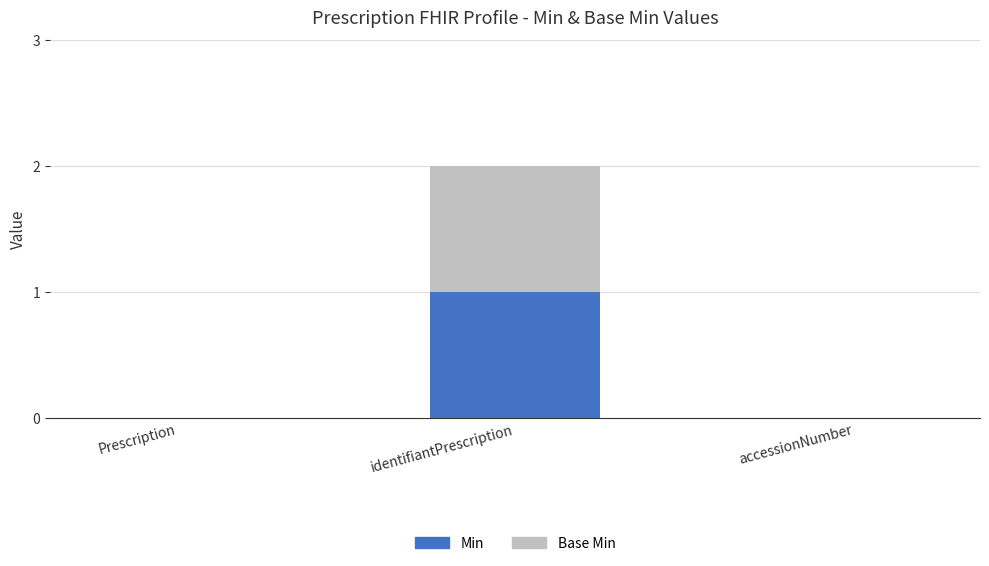

Reading left to right, transcribe the values for Min.

Prescription=0	identifiantPrescription=1	accessionNumber=0